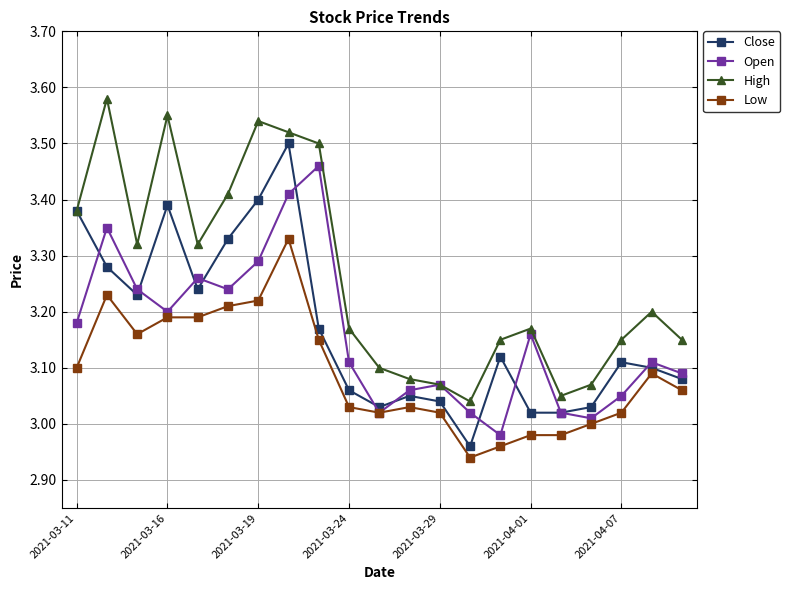

Which series has the largest total across all categories?

High